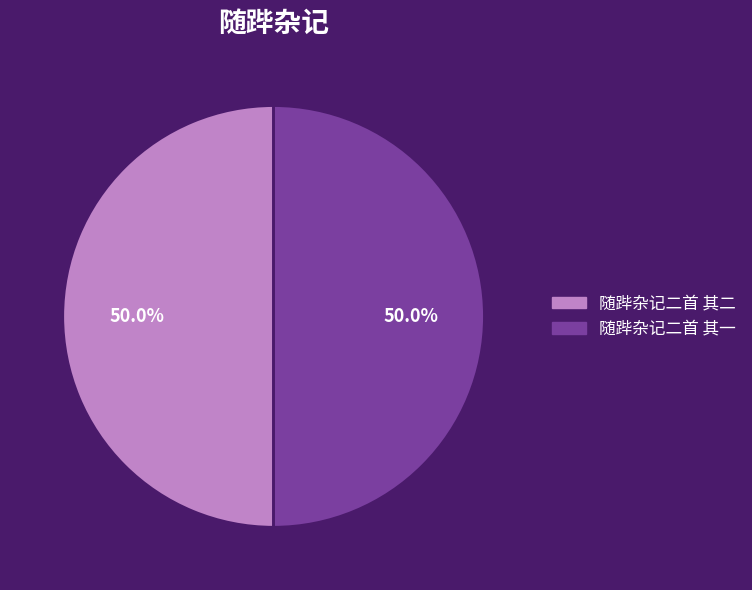

What is the ratio of the value at 随跸杂记二首 其二 to the value at 随跸杂记二首 其一?

1.0